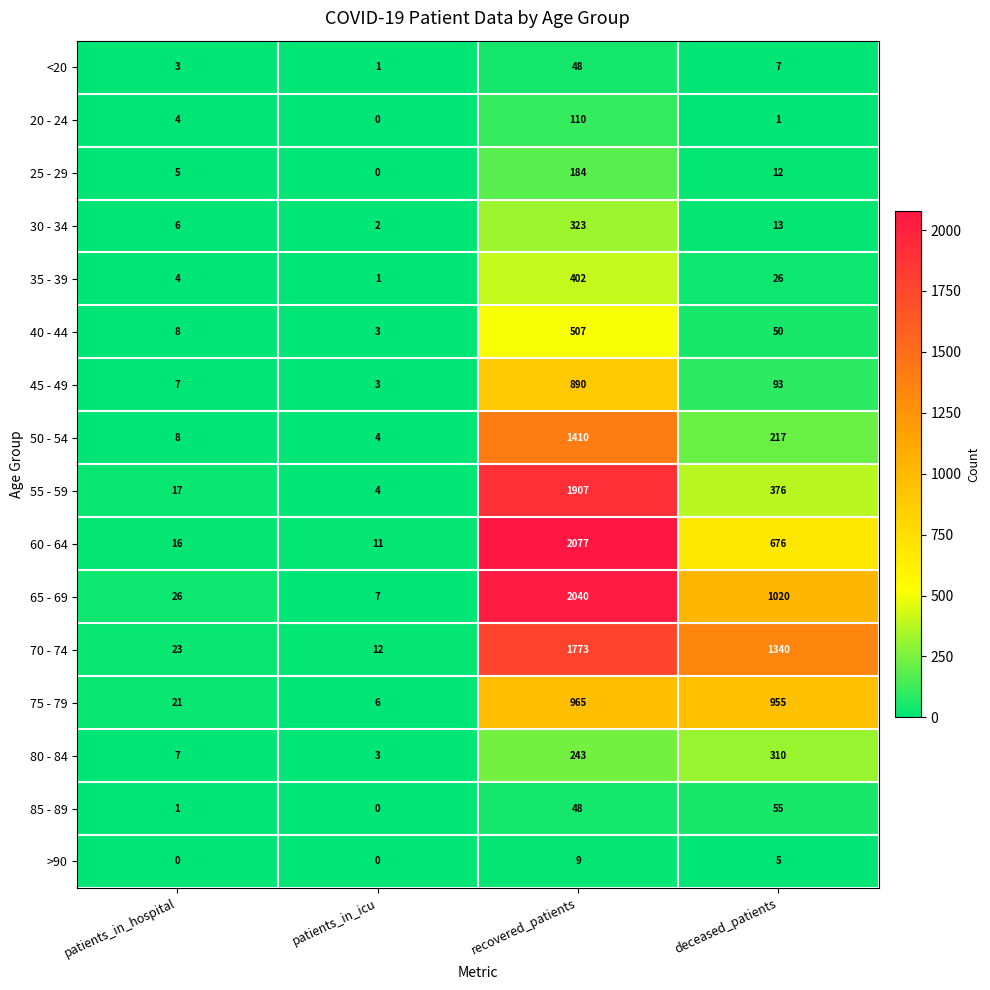

The value of 75 - 79 at recovered_patients is 965. True or false?

True